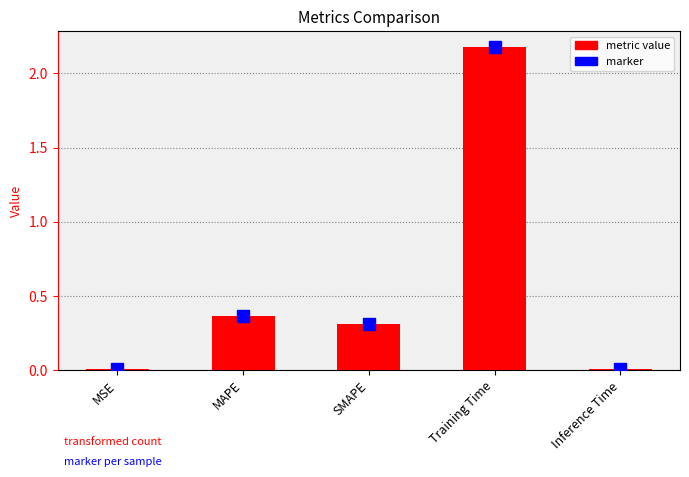

The value at SMAPE is 0.3. True or false?

True